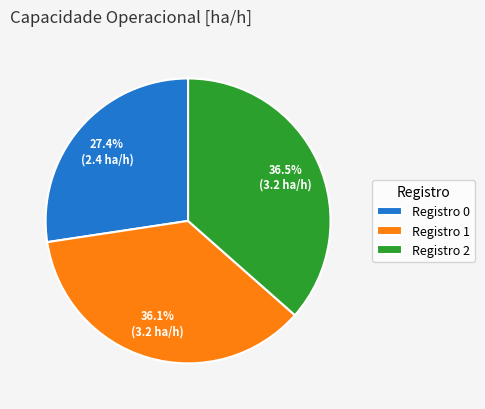

Approximately how many times larger is the value at Registro 2 compared to Registro 1?

1.0